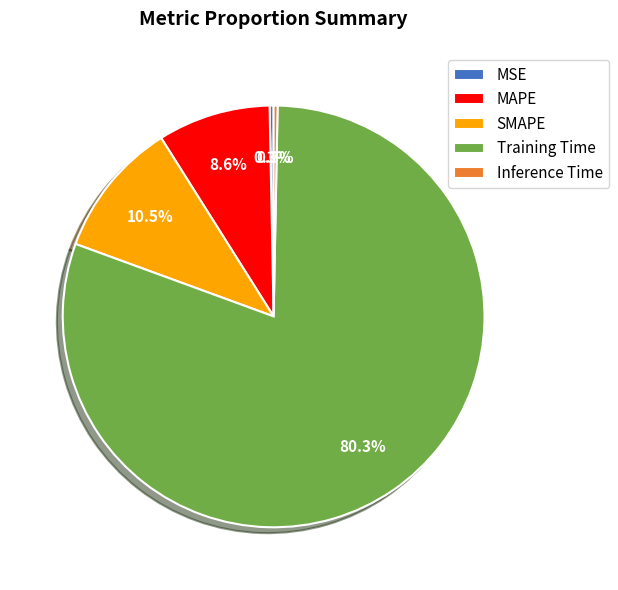

To the nearest percent, what percentage of the pie is MAPE?

9%